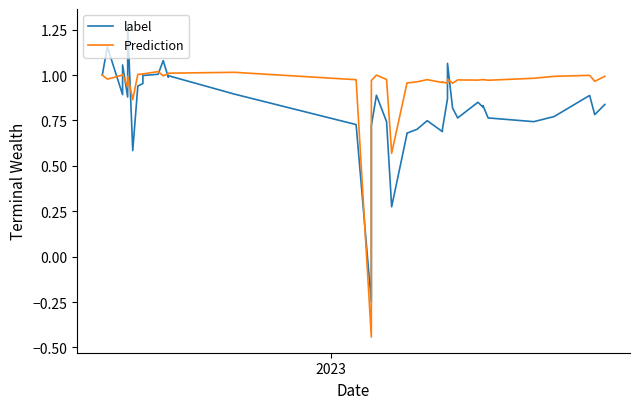

What is the average value of the label series?

0.8